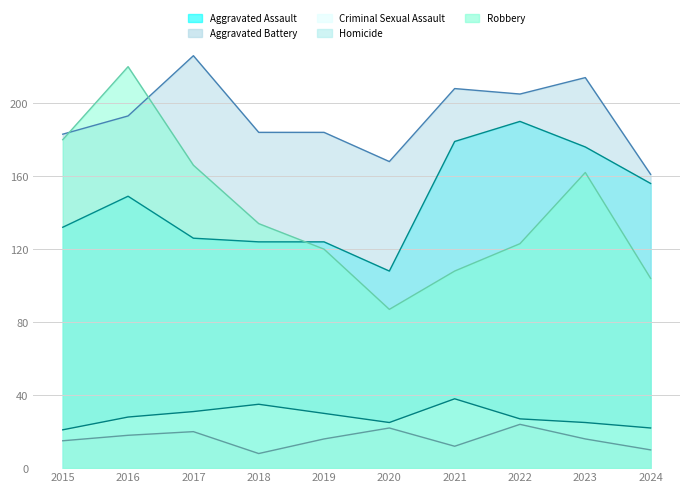

Where is Criminal Sexual Assault nearest to the value 29?

2016